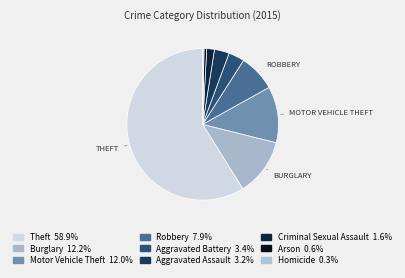

What percentage is the Arson slice, to the nearest percent?

1%